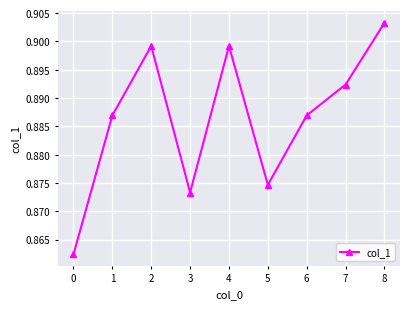

Between 2 and 5, which is larger?

2